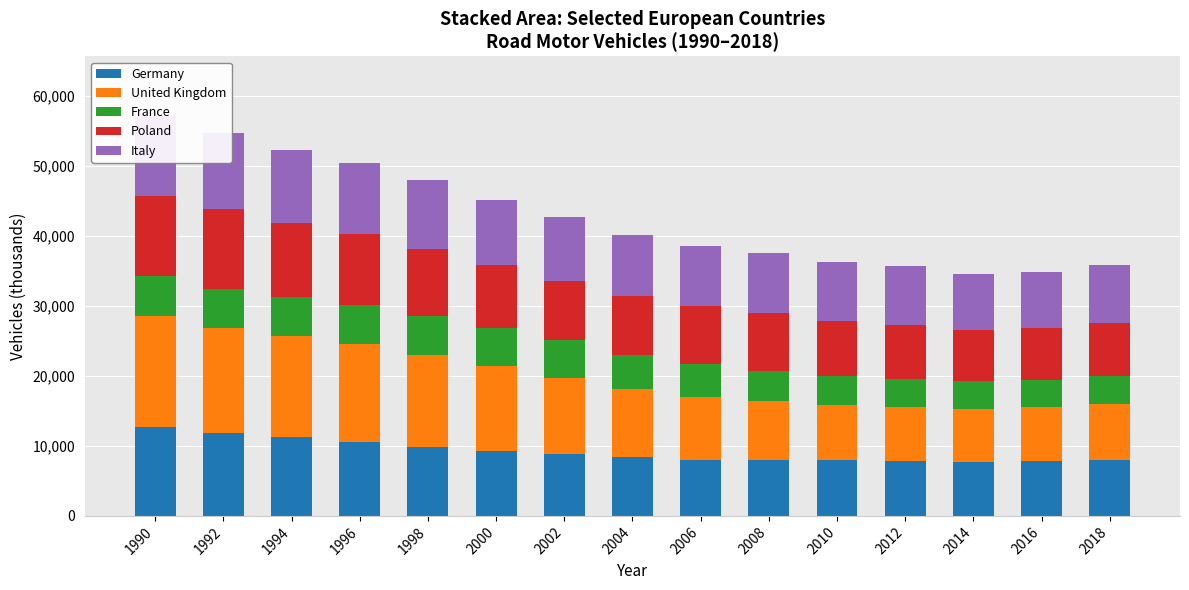

Reading left to right, transcribe all the data shown in this chart.

Germany: 12780	11793	11212	10636	9861	9341	8903	8359	8047	7974	7951	7800	7735	7893	7939
United Kingdom: 15861	15112	14549	13994	13175	12035	10859	9773	8954	8394	7859	7705	7603	7713	8069
France: 5604	5521	5496	5549	5585	5465	5333	4909	4653	4420	4228	4099	3898	3861	3959
Poland: 11560	11419	10652	10195	9587	8969	8479	8423	8409	8266	7849	7748	7373	7442	7624
Italy: 11334	10868	10451	10066	9879	9381	9106	8707	8528	8514	8358	8328	8025	8000	8219